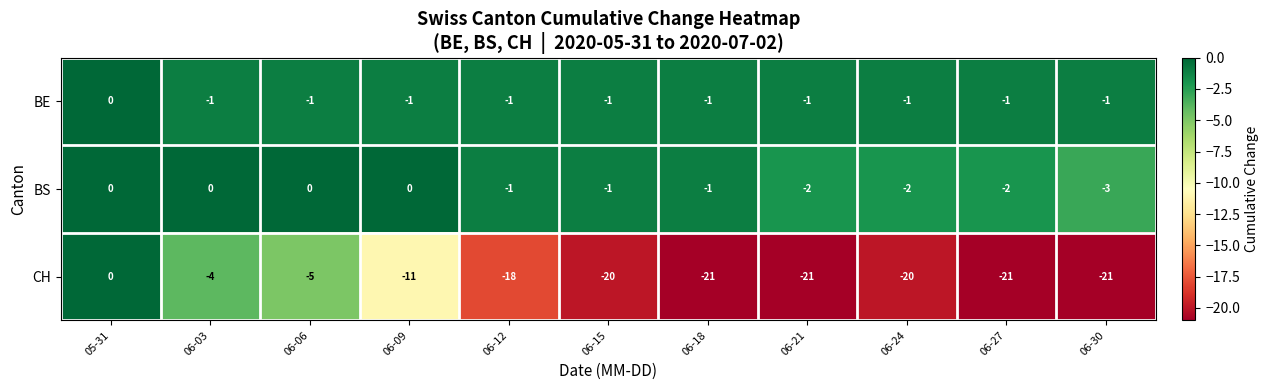

Which category has the highest value in the BE series?

05-31